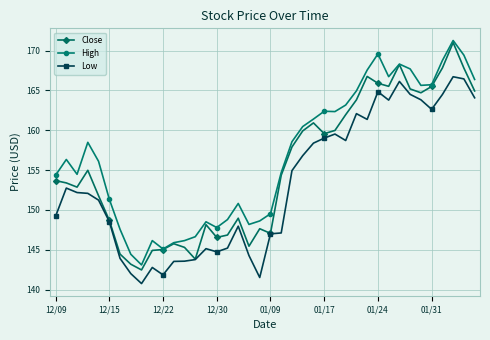

Which series has the largest range (max minus min)?

Close